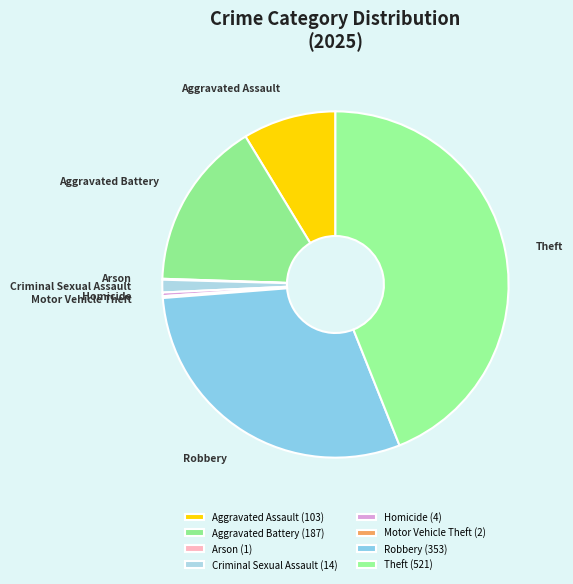

Is it true that Robbery is 30% of the pie?

True